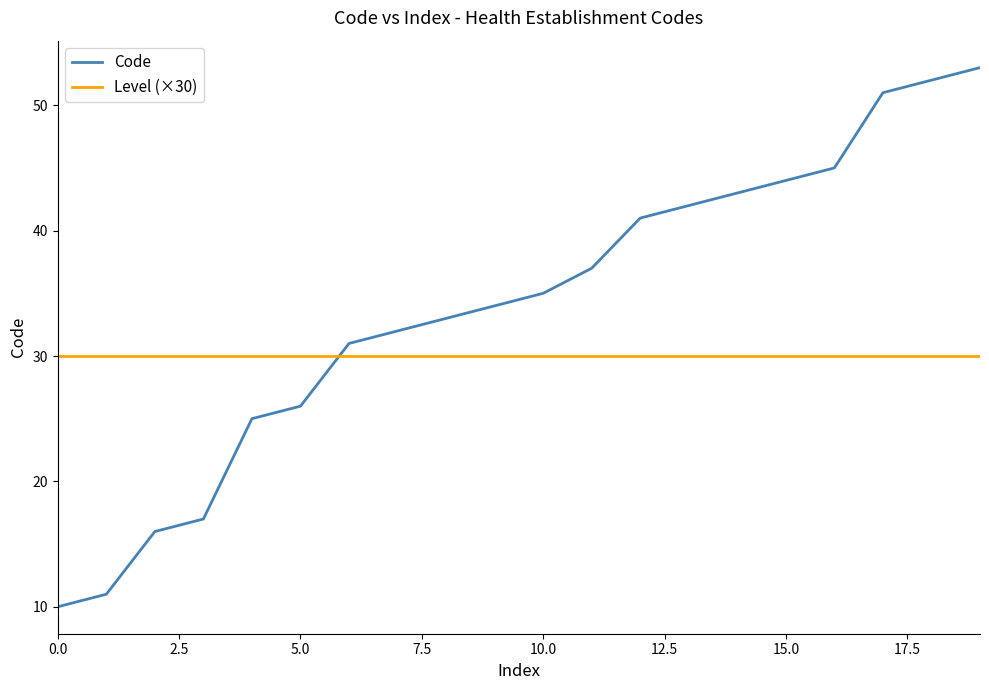

What is the smallest value displayed?

10